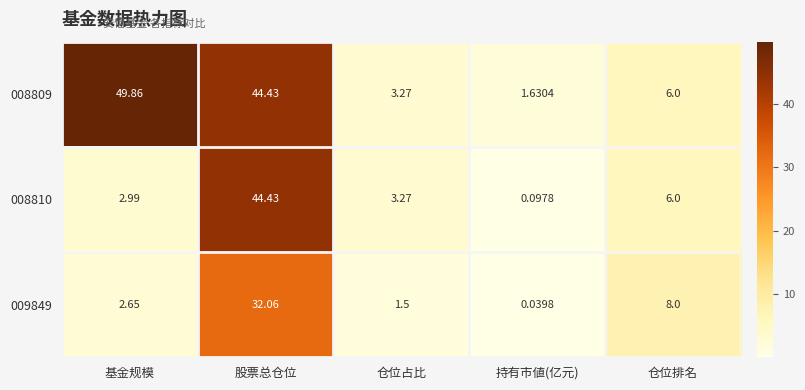

List the labels in order of 008809 value, largest first.

基金规模, 股票总仓位, 仓位排名, 仓位占比, 持有市値(亿元)